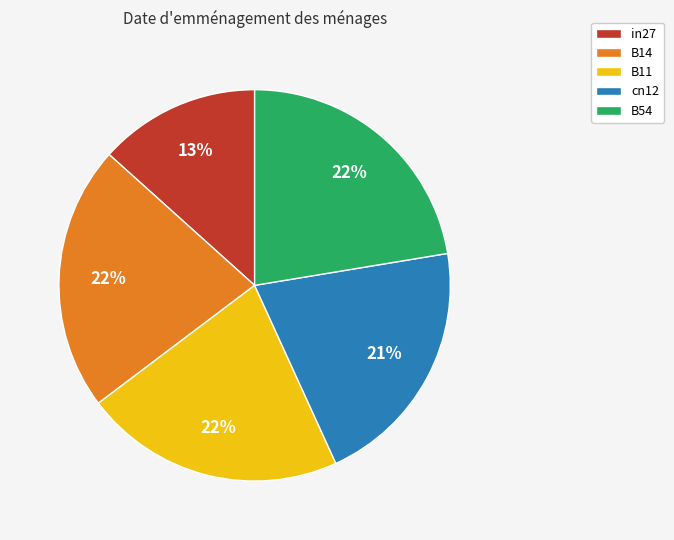

Which has a higher value, in27 or B11?

B11